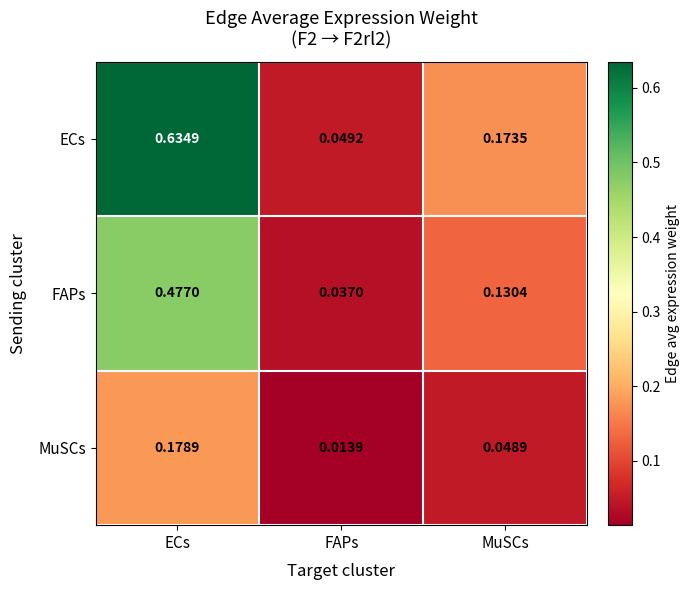

Count the number of categories in the chart.

3